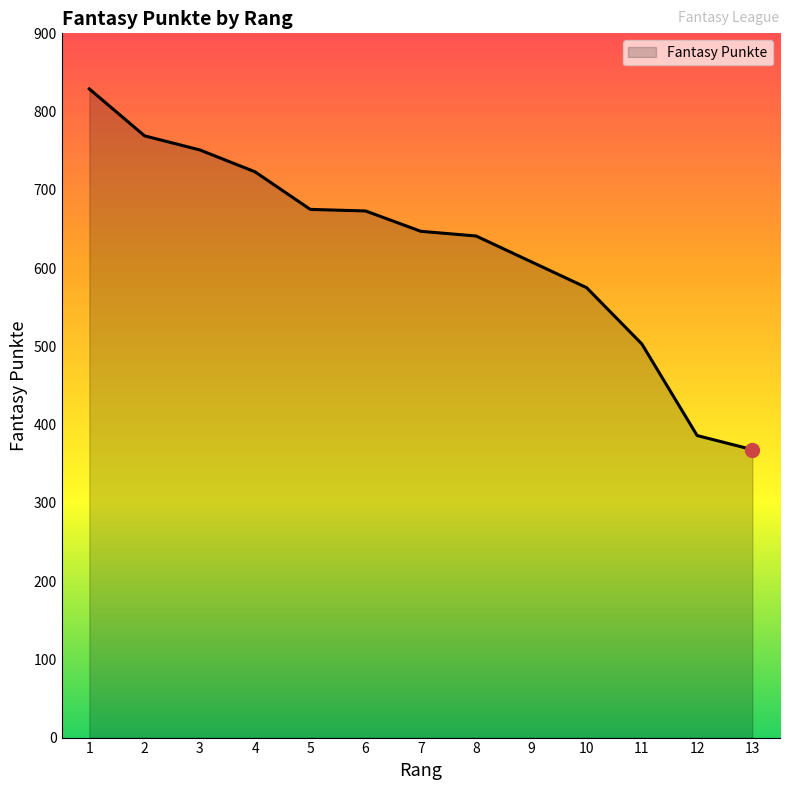

The chart shows a value of 386 at 12. True or false?

True